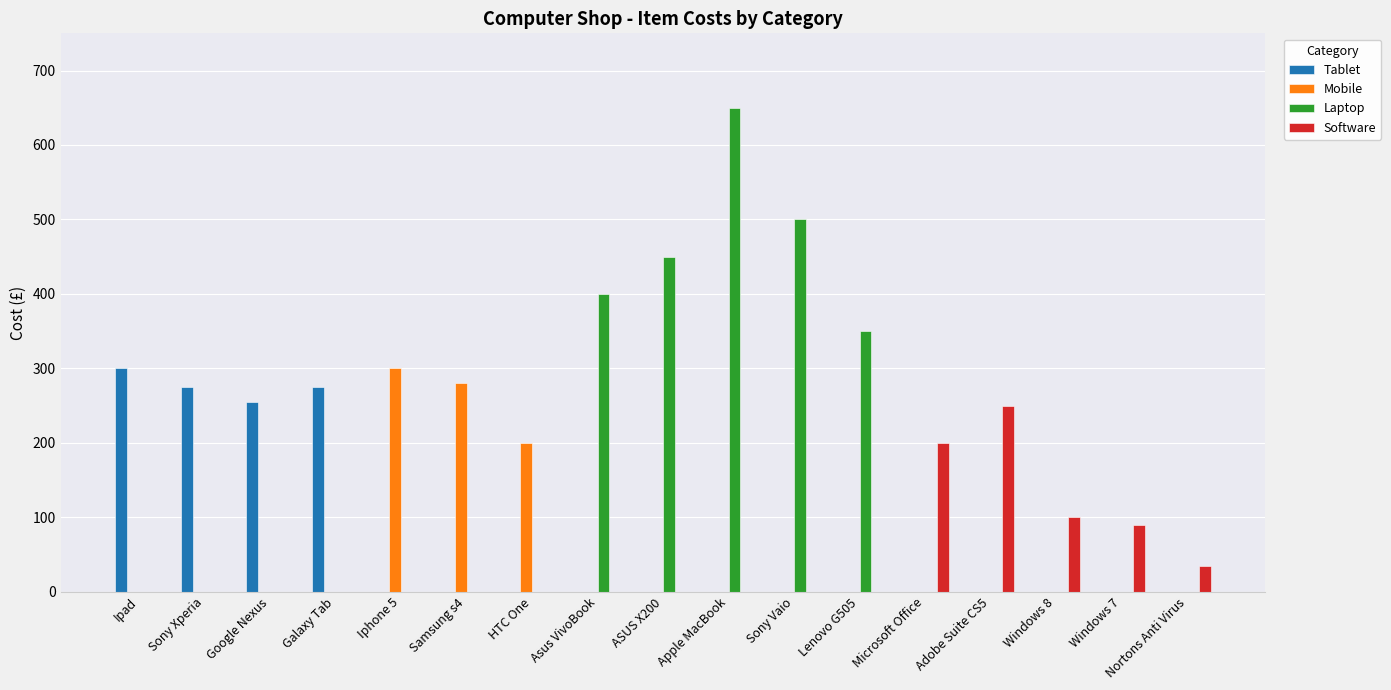

How many data points in Software are above 0?

5